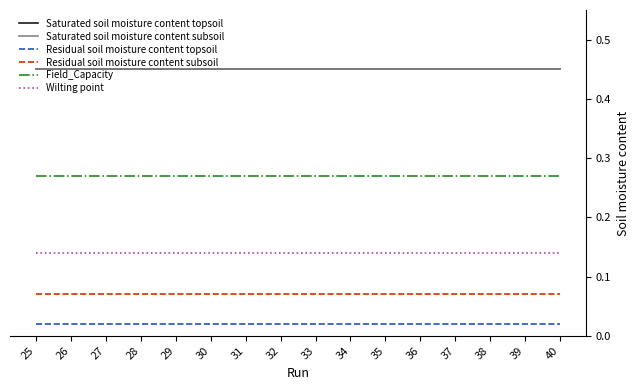

True or false: Field_Capacity has a value of 0.3 at 38.

True